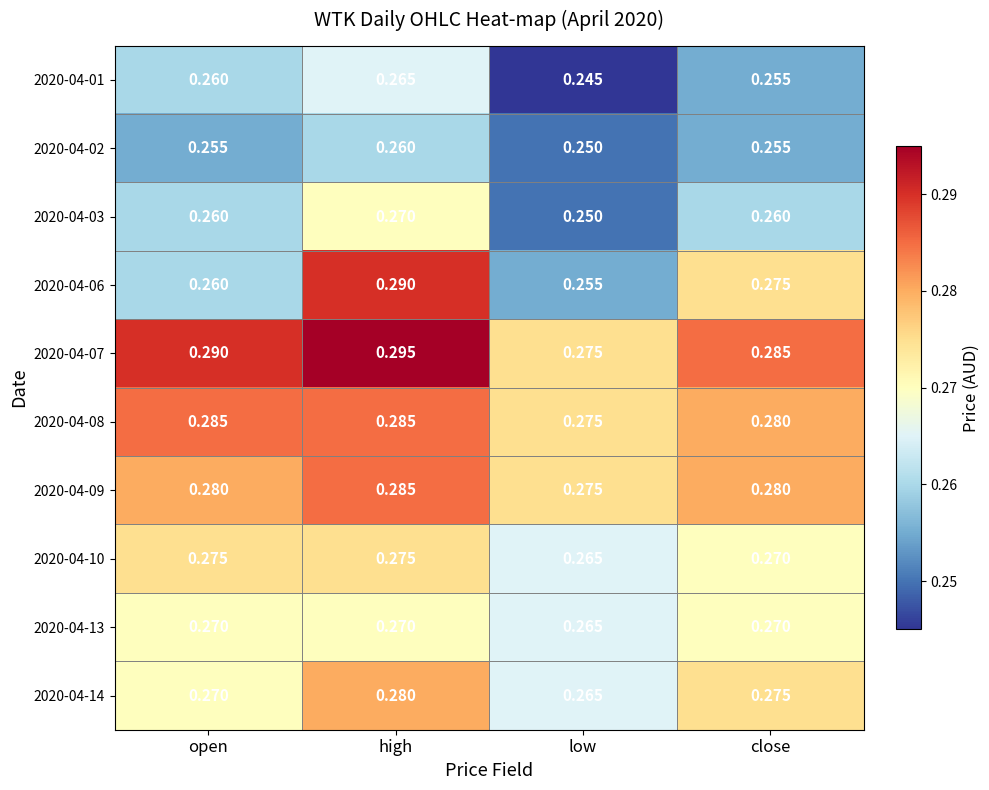

Which category has the lowest value across all series?

low